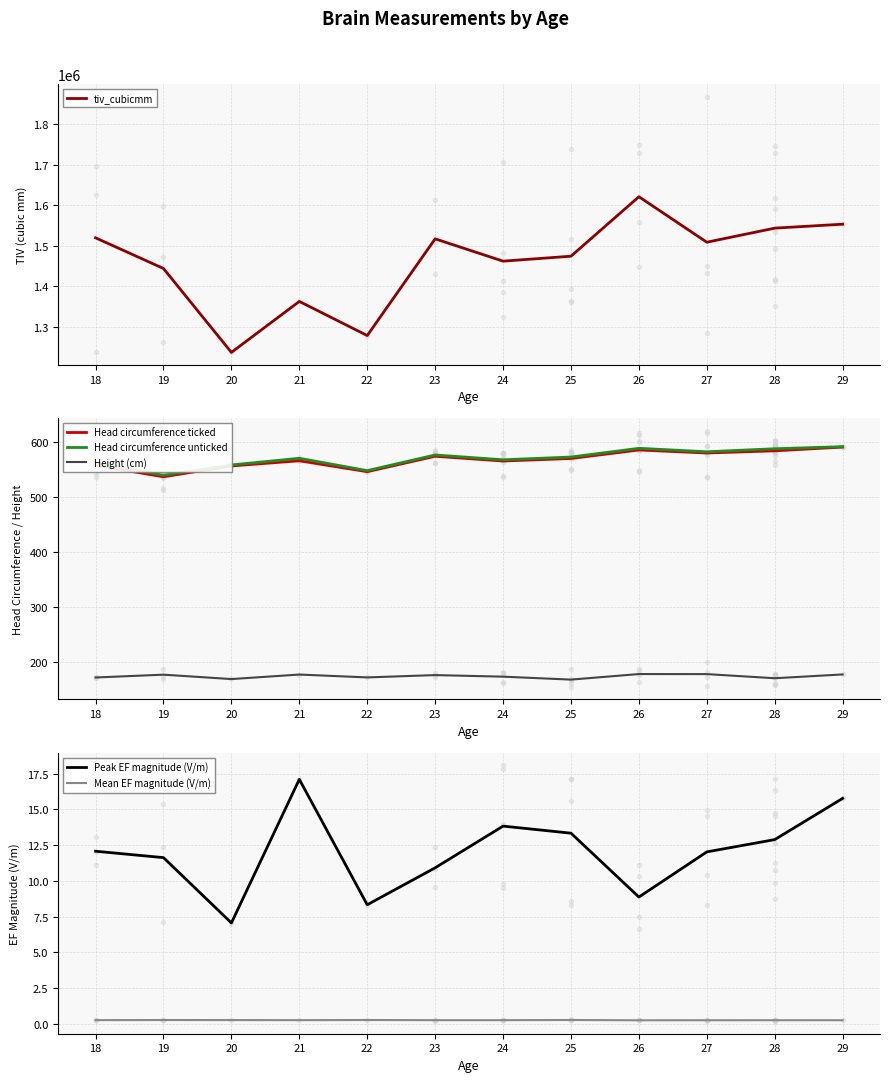

How many series are shown in this chart?

6